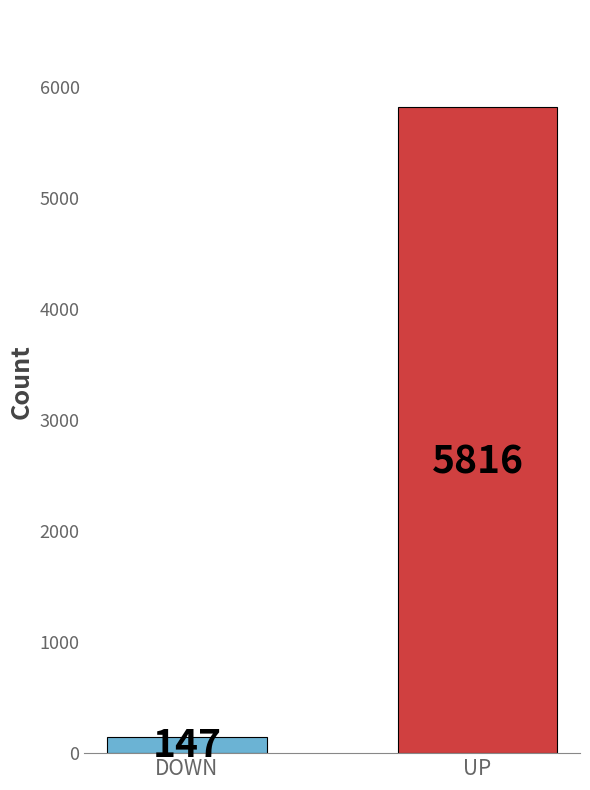

The value of 2090 at 34 is 7890.7. True or false?

False